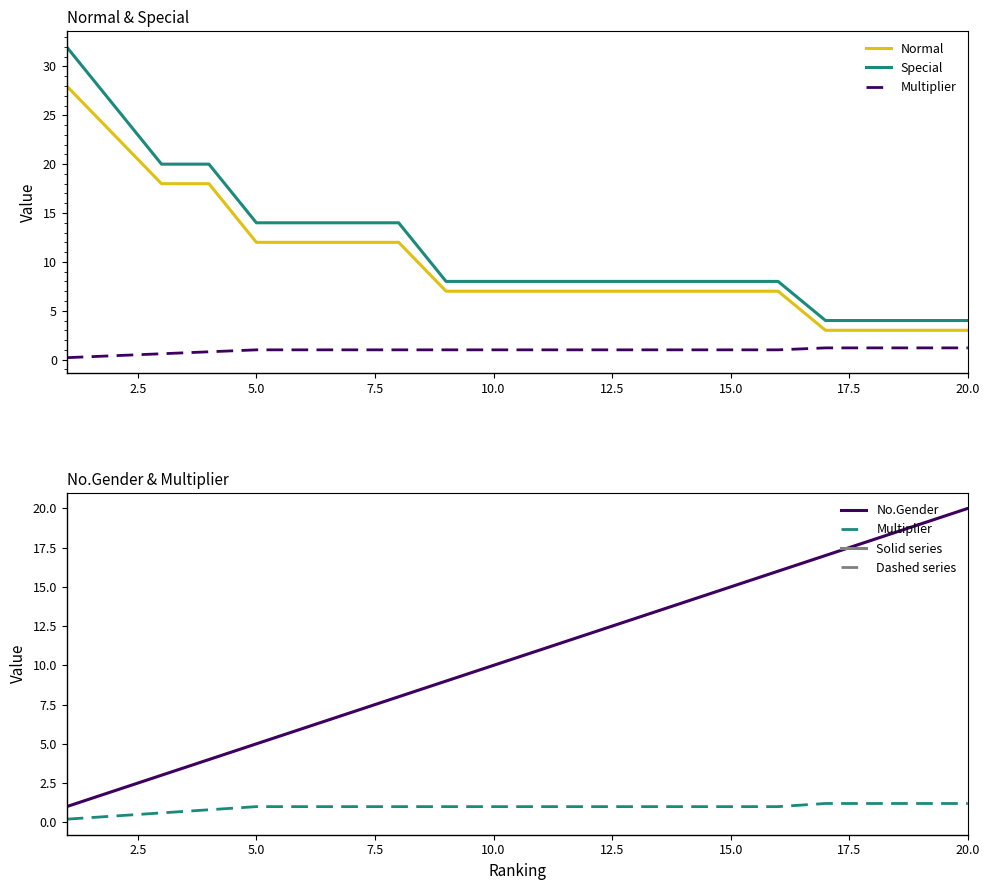

List the series in order of their peak value, lowest first.

Multiplier, No.Gender, Normal, Special